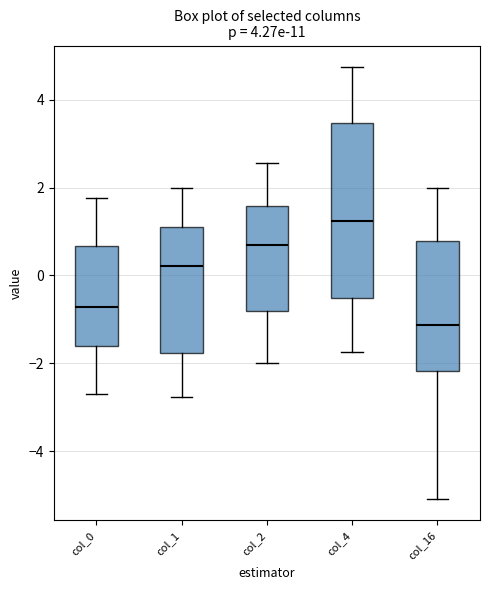

Reading left to right, read every box against the y-axis: the position of its median line, the range the box covers, and the ends of its whiskers. The values are not printed on the chart, so give them approximately, as read against the axis.

col_0: median -0.8, box -1.6 to 0.6, whiskers -2.8 to 1.8
col_1: median 0.2, box -1.8 to 1.2, whiskers -2.8 to 2.0
col_2: median 0.6, box -0.8 to 1.6, whiskers -2.0 to 2.6
col_4: median 1.2, box -0.6 to 3.4, whiskers -1.8 to 4.8
col_16: median -1.2, box -2.2 to 0.8, whiskers -5.0 to 2.0